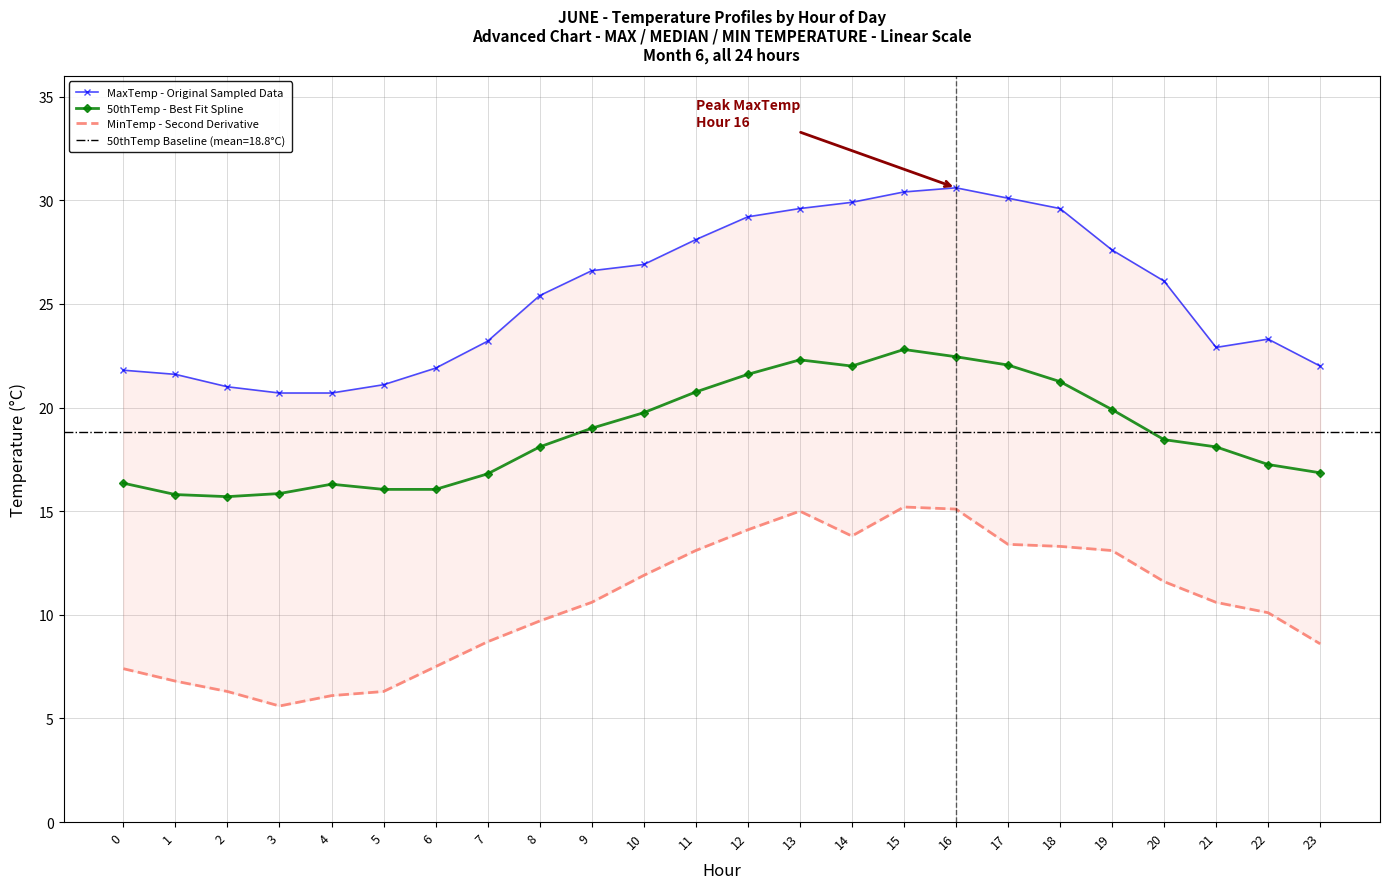

At which label does MaxTemp - Original Sampled Data first exceed 26?

9